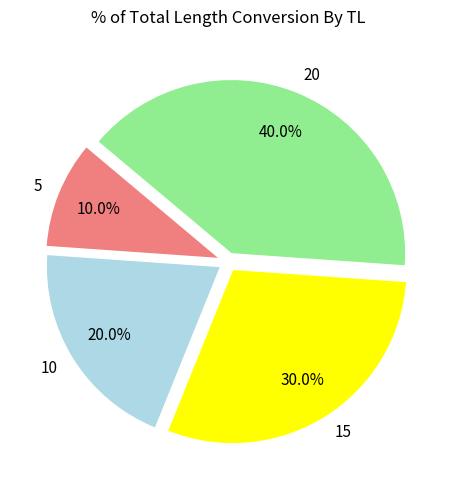

Is 5 the majority of the pie?

No